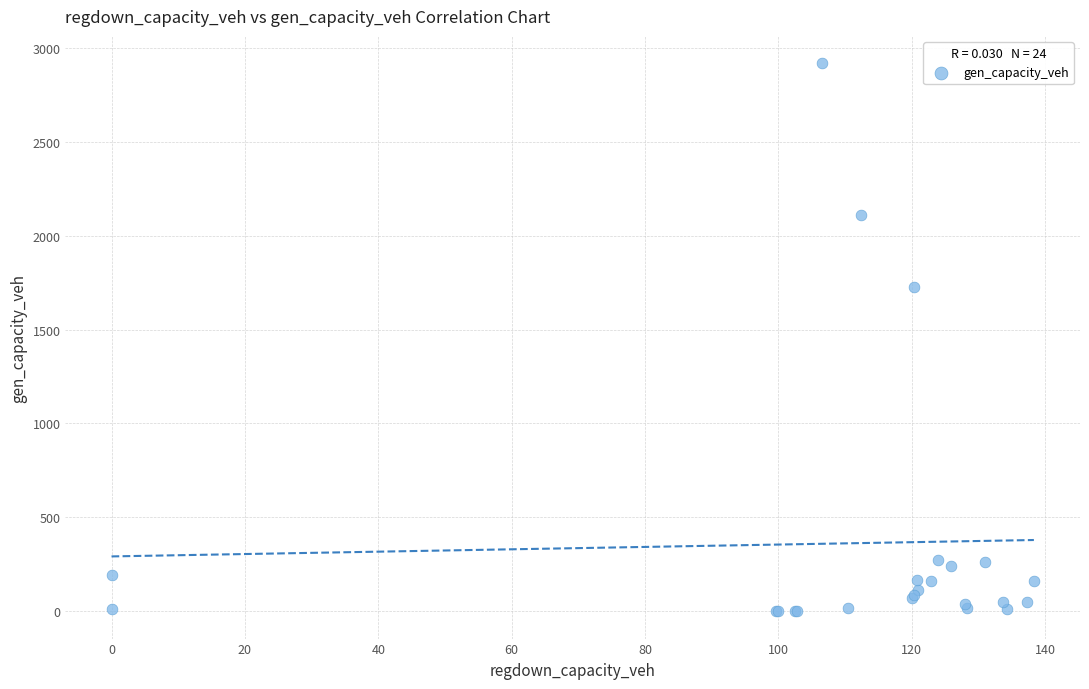

What Y value in the scatter plot is closest to 1459?

1725.2